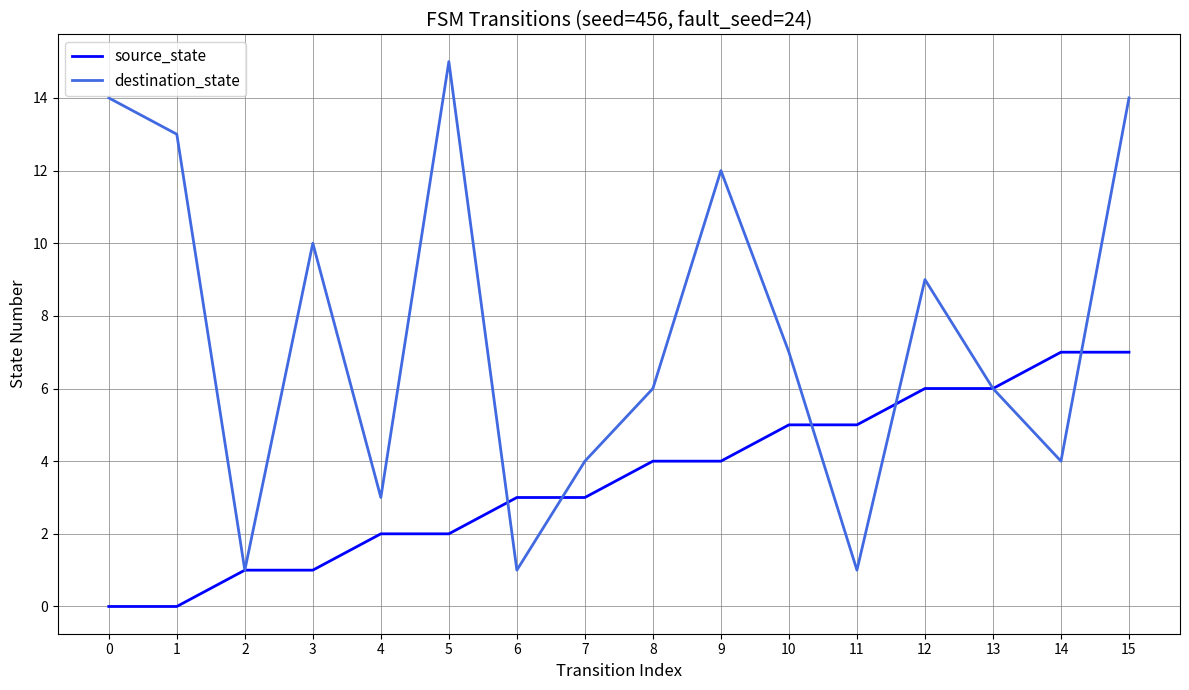

What is the difference between the second highest and minimum values in the destination_state series?

13